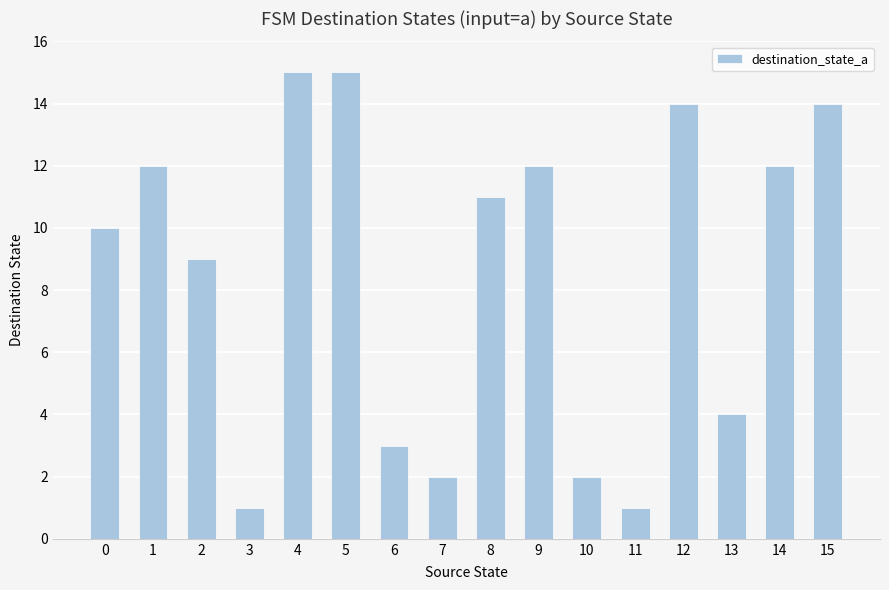

What is the smallest value displayed?

1